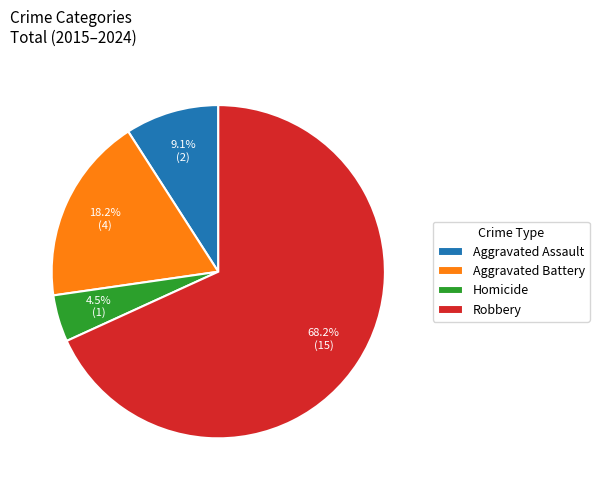

Count the number of slices in the pie.

4